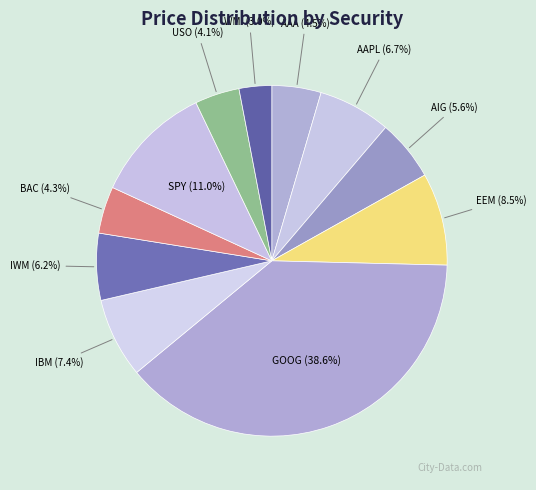

Which slice is the smallest?

WMI